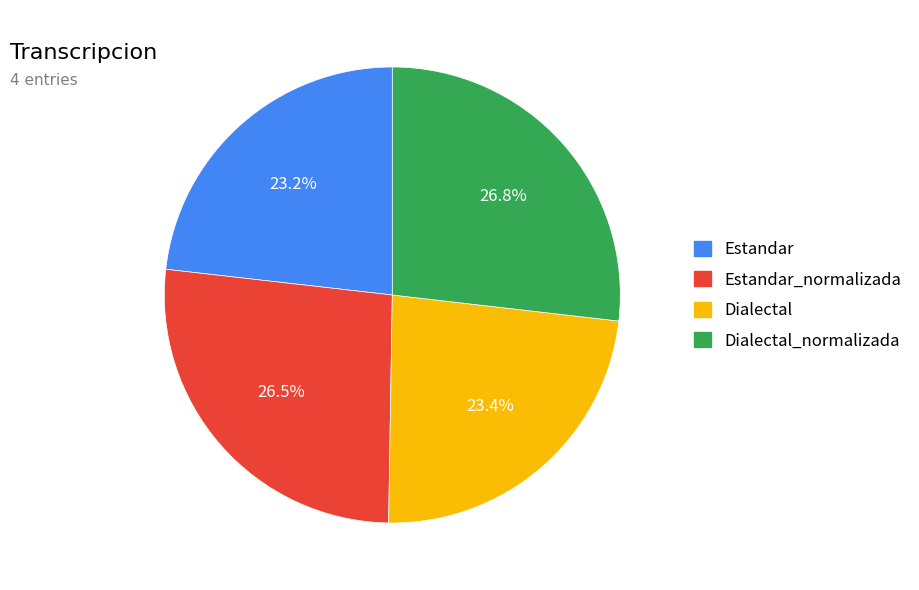

Is there a majority slice in this chart?

No